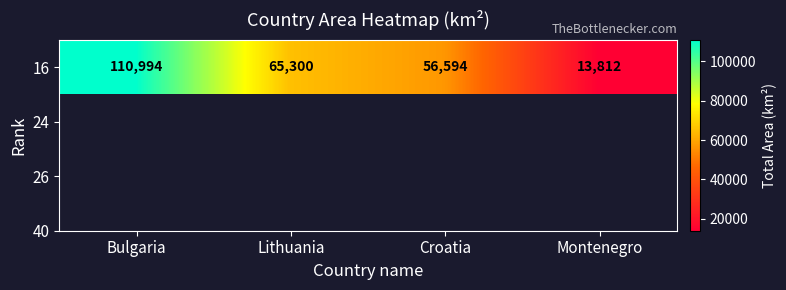

Which has a higher value, Bulgaria or Croatia?

Bulgaria